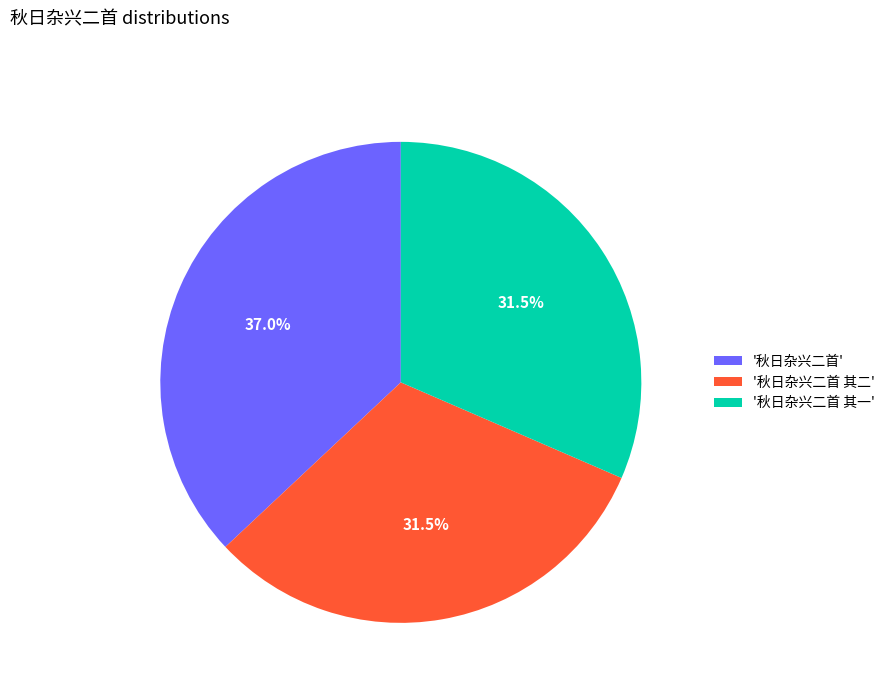

How many slices are in this pie chart?

3